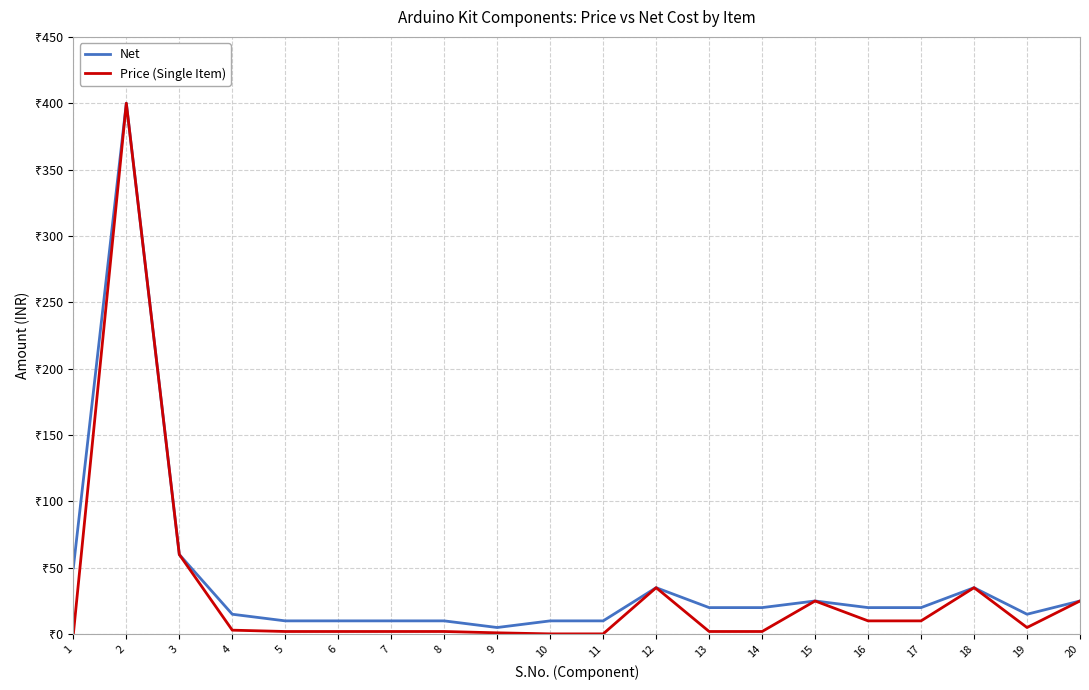

What are all the series names shown in the legend?

Net, Price (Single Item)